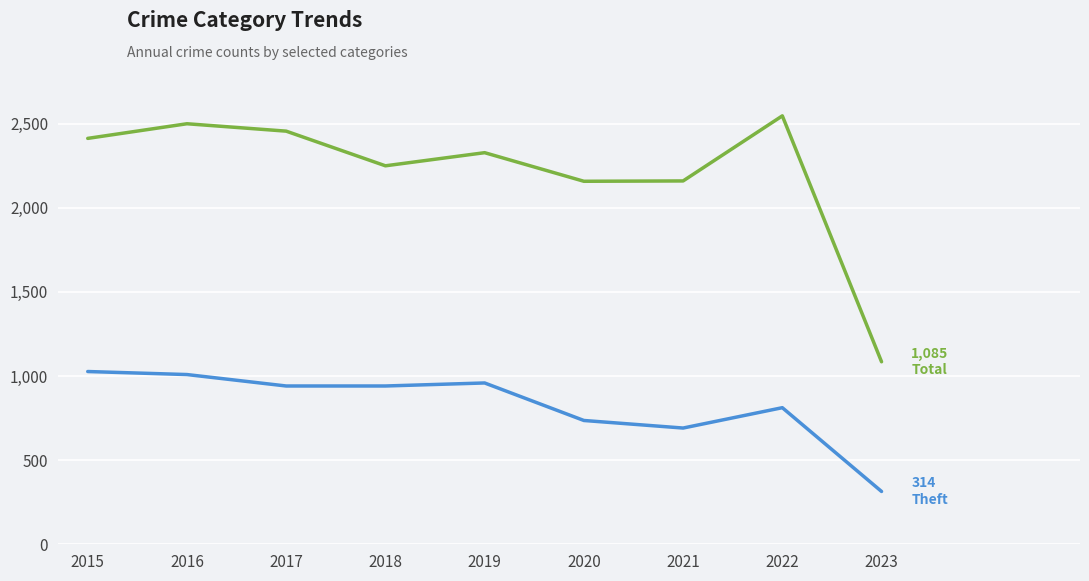

What is the smallest value displayed?

314